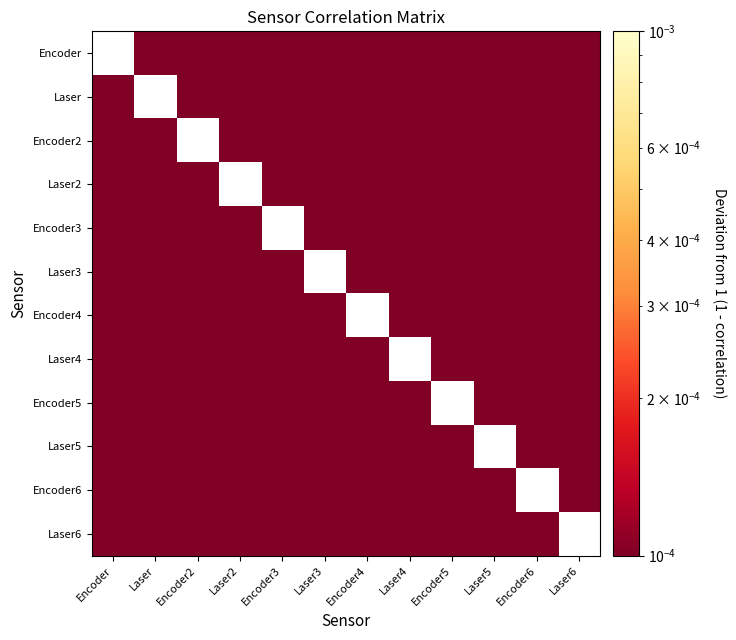

How many series are shown in this chart?

12